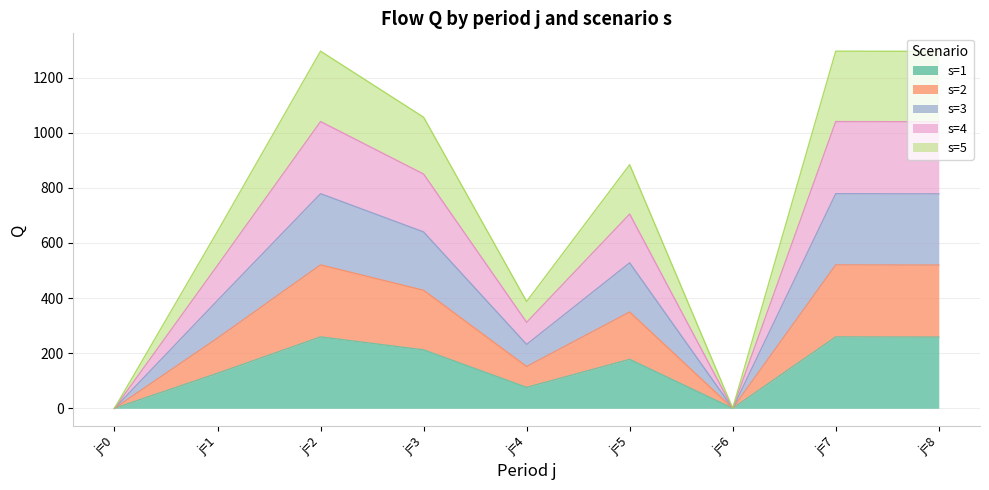

In s=4, how many points are lower than both neighbors (excluding endpoints)?

2